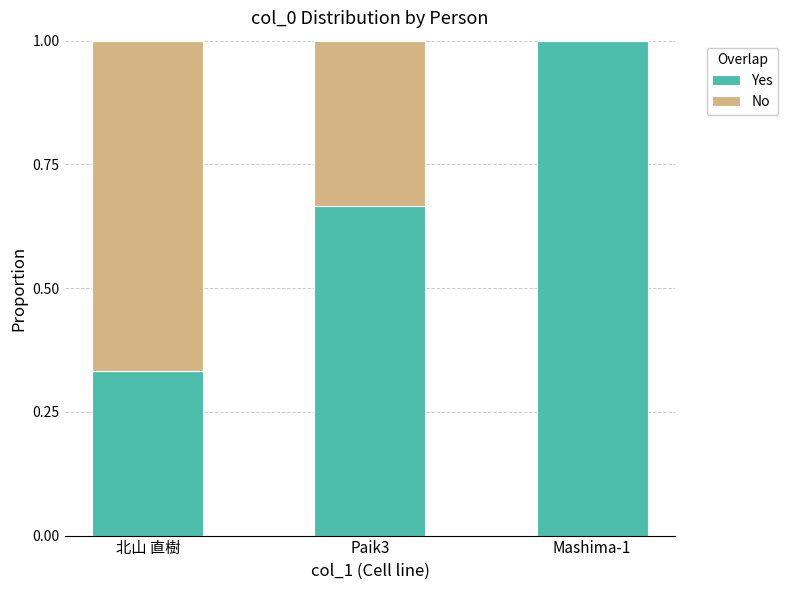

The Yes series shows 0.2 at Paik3. True or false?

False